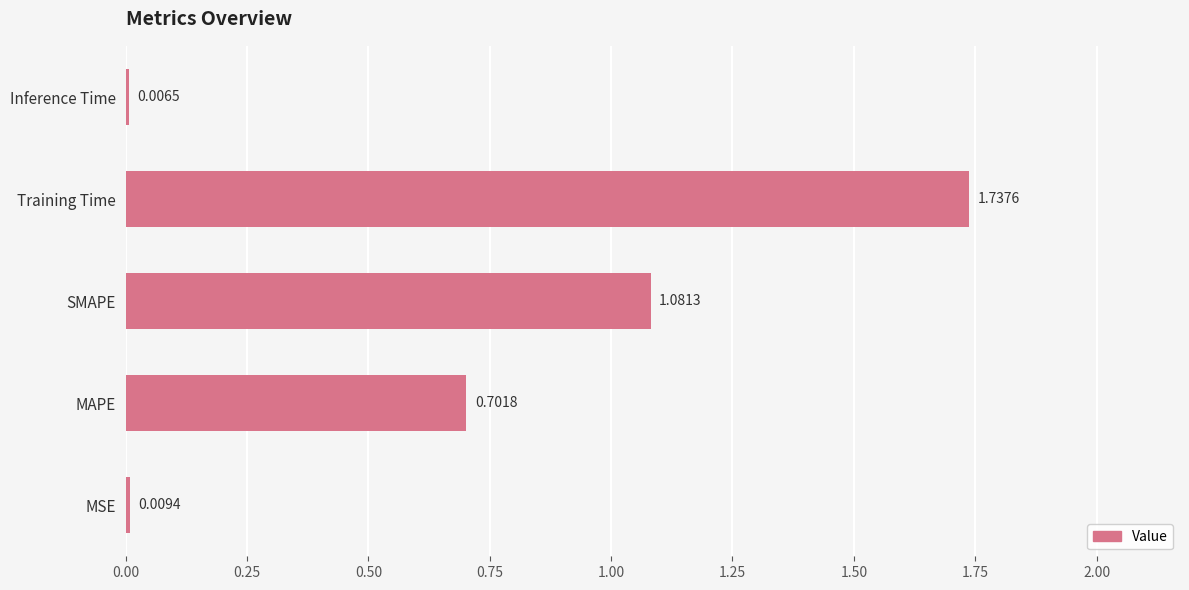

Which category has the highest value across all series?

Training Time